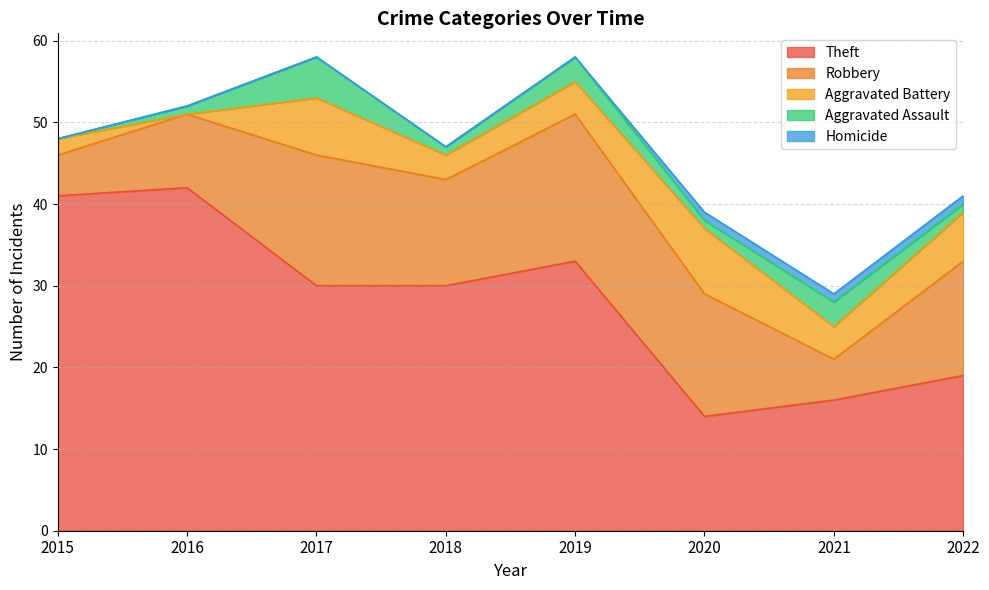

What is the difference between the Theft values at 2015 and 2017?

11